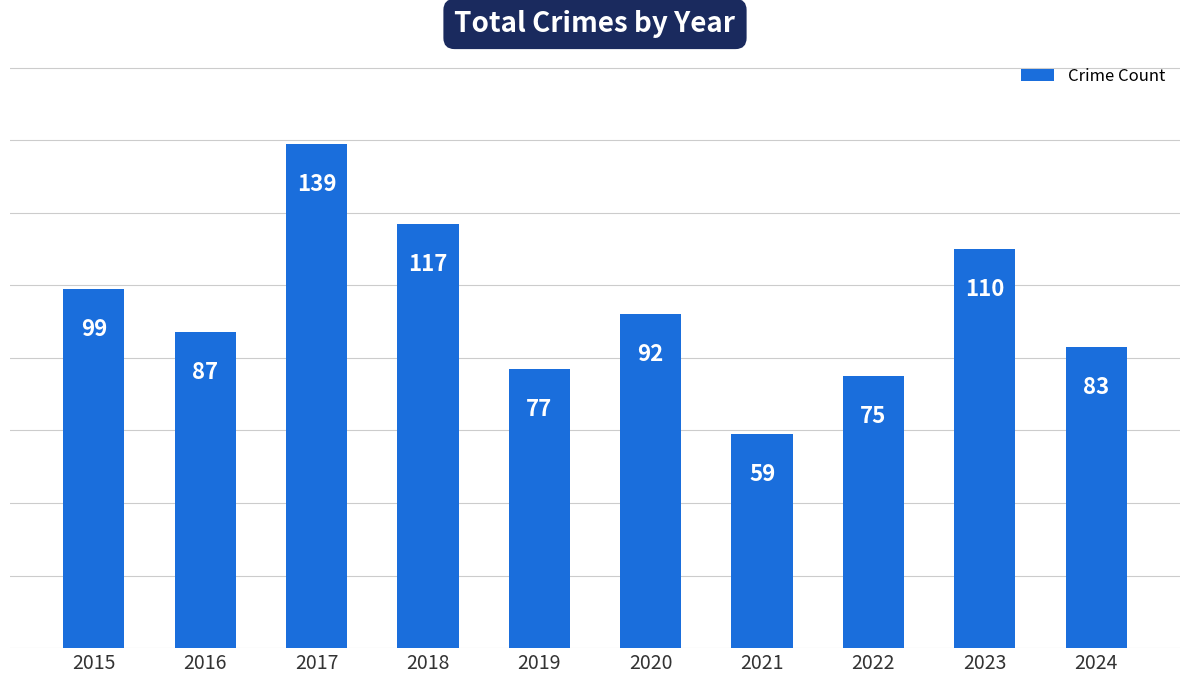

Reading left to right, transcribe all the data shown in this chart.

99	87	139	117	77	92	59	75	110	83